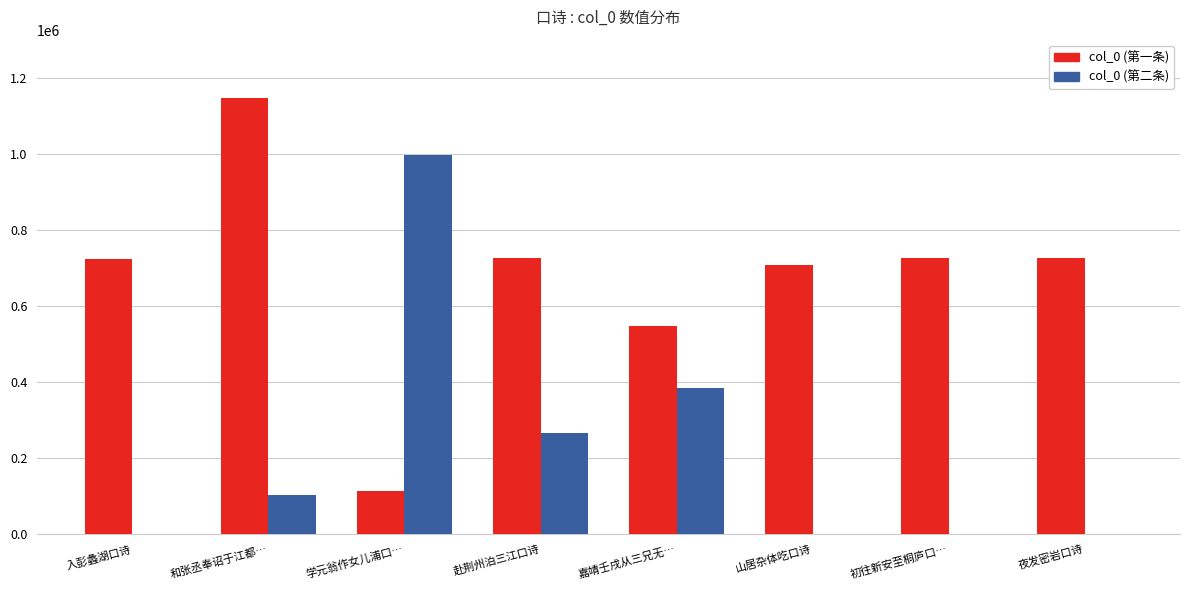

Which category has the highest value in the col_0 (第一条) series?

和张丞奉诏于江都…